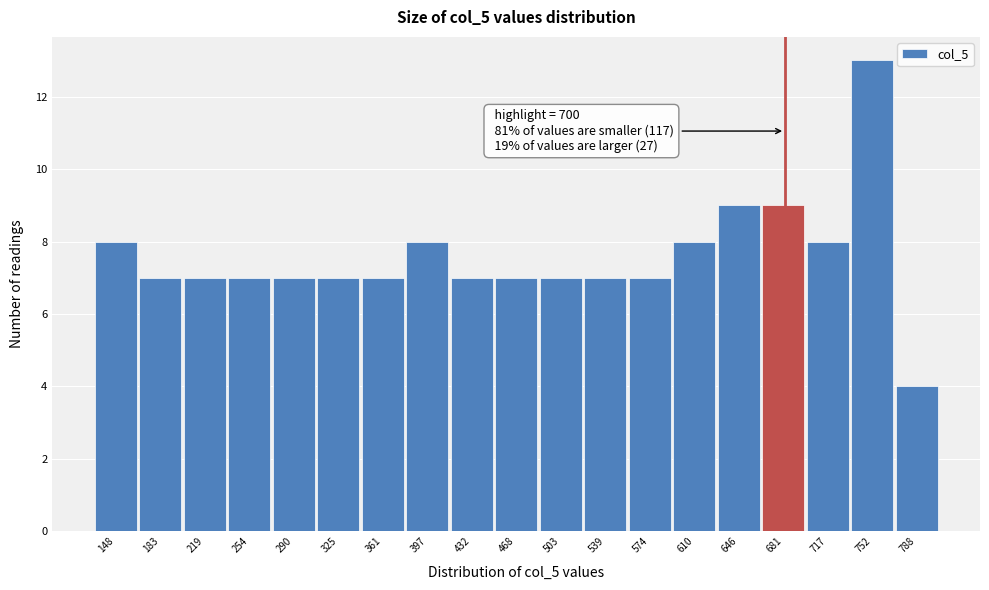

Reading left to right, transcribe all the data shown in this chart.

8	7	7	7	7	7	7	8	7	7	7	7	7	8	9	9	8	13	4